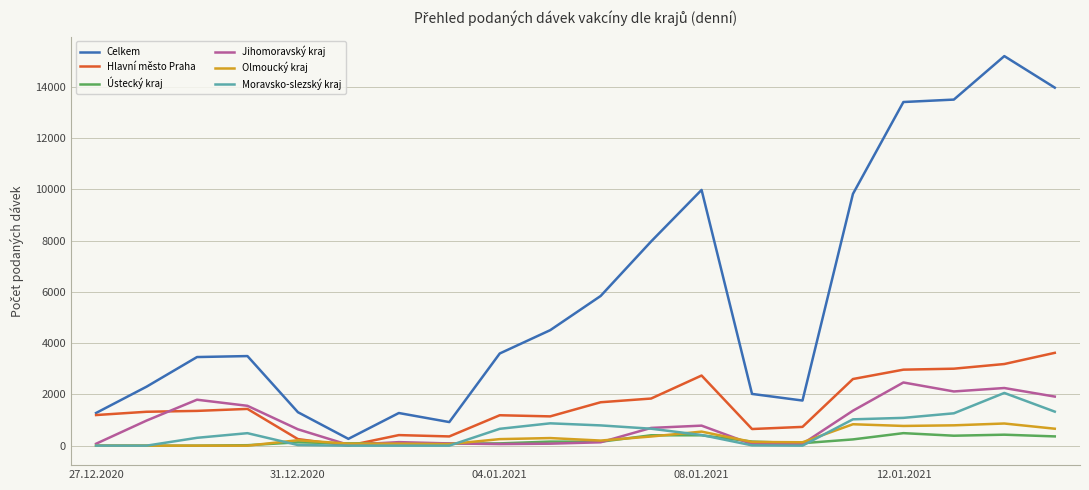

Which series has the widest spread of values?

Celkem